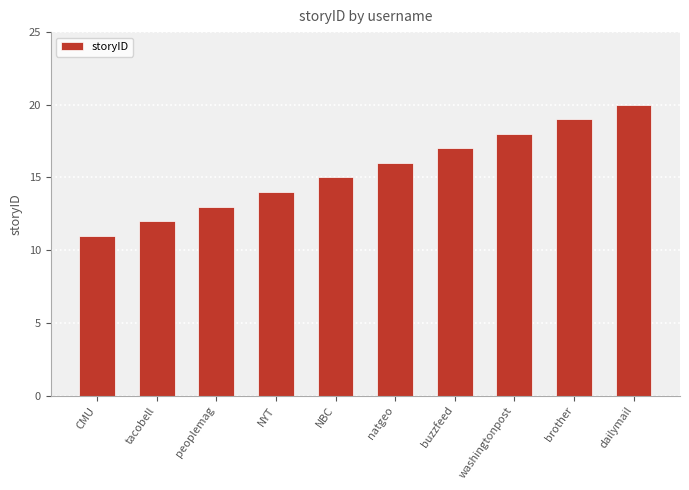

What is the label of the 1st bar from the left?

CMU